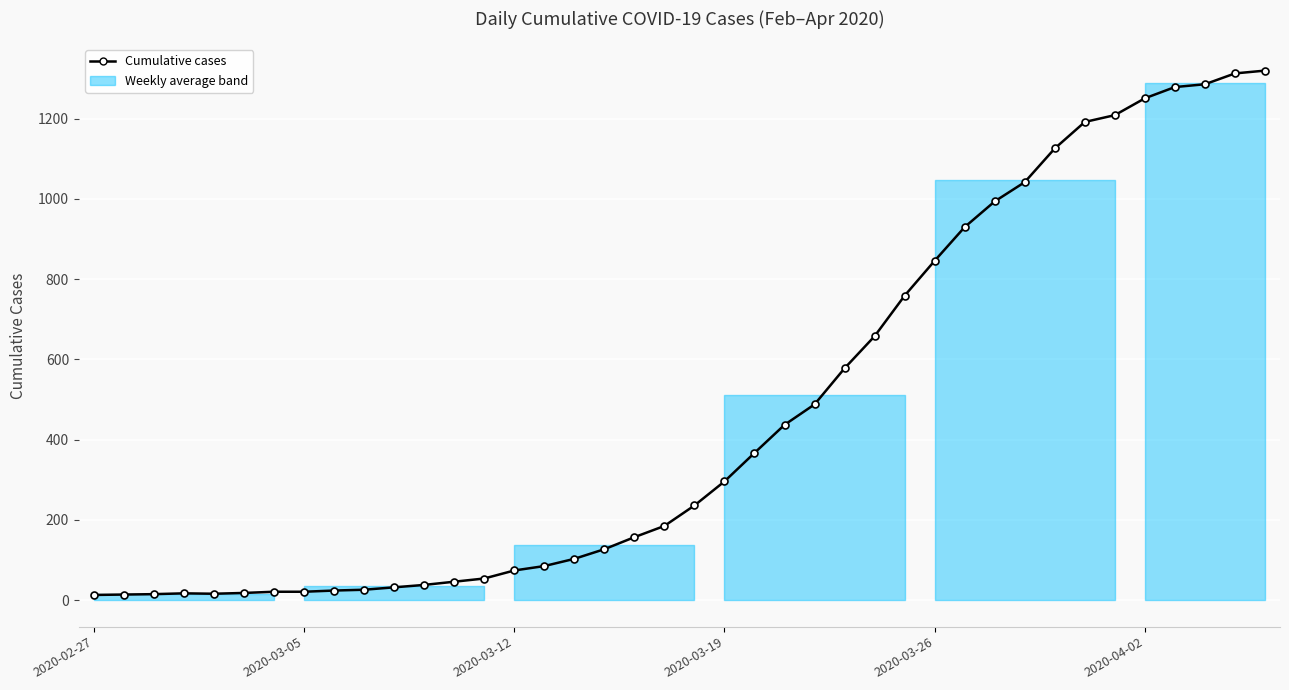

What is the average value?

467